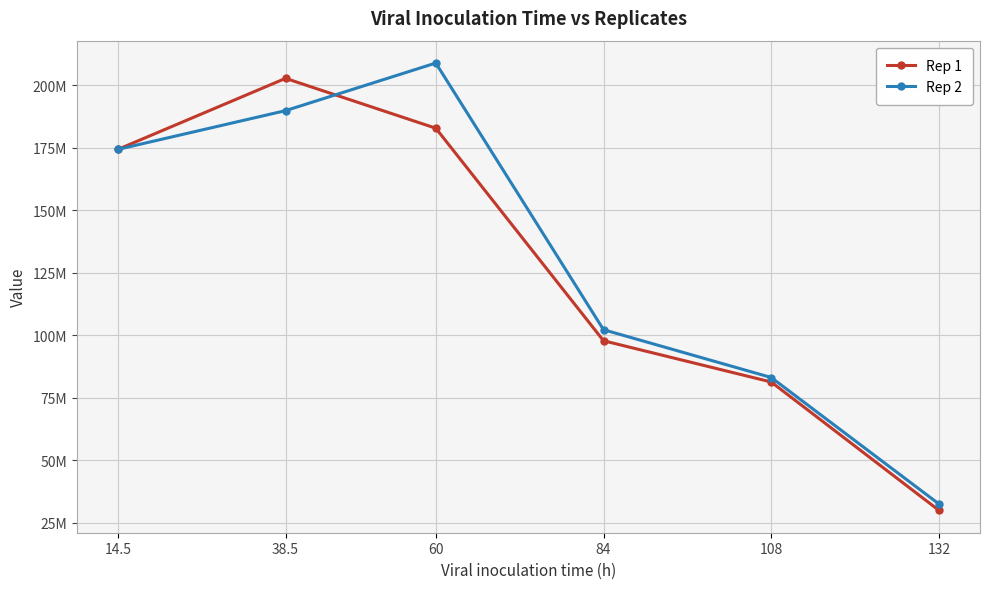

True or false: Rep 2 has more than 0 points higher than both neighbors.

True